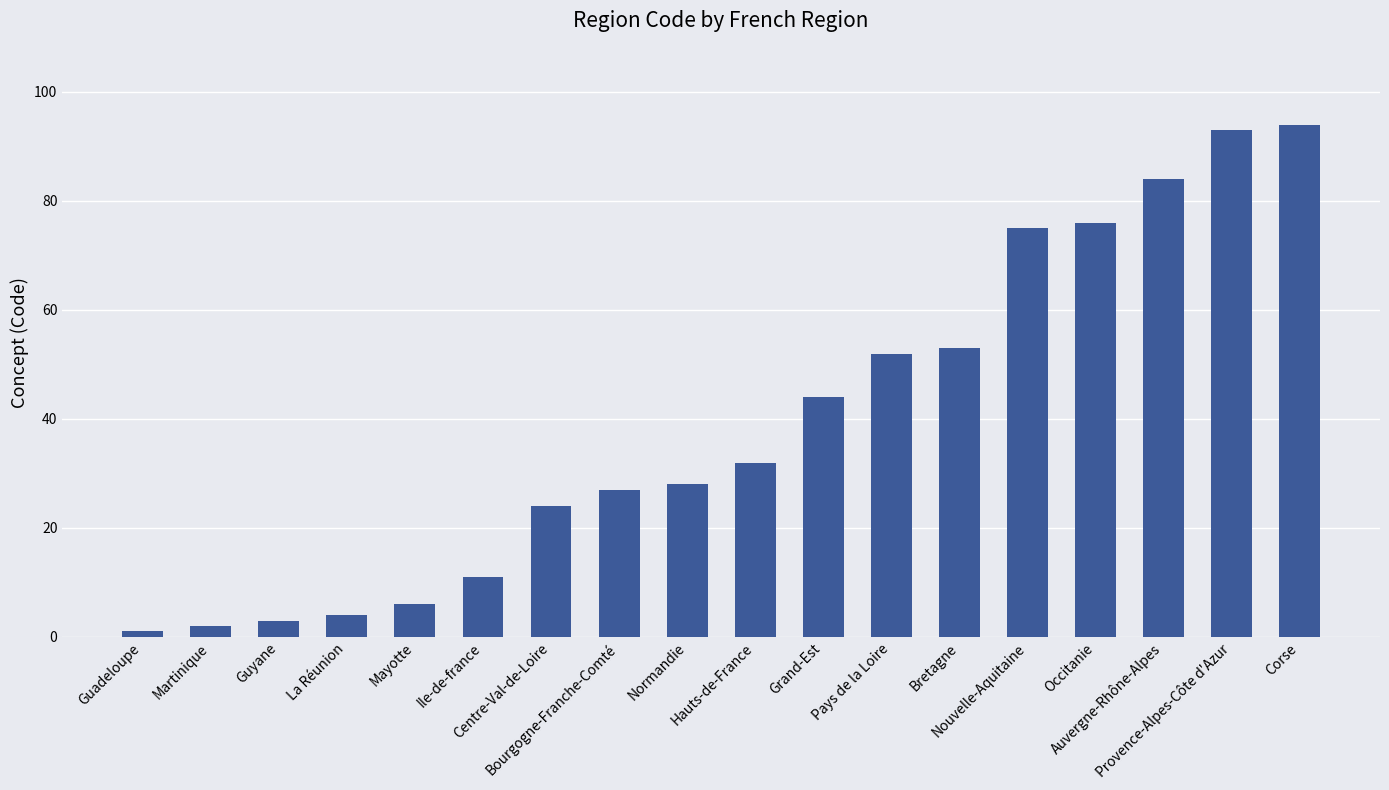

What is the difference between the values at Provence-Alpes-Côte d'Azur and La Réunion?

89